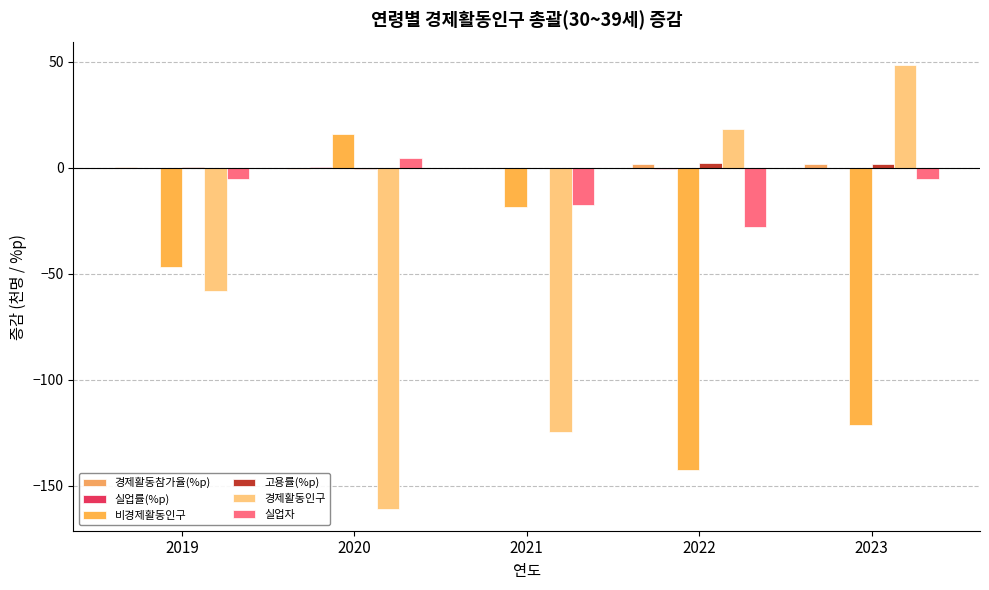

At which category does the chart reach its peak across all series?

2023